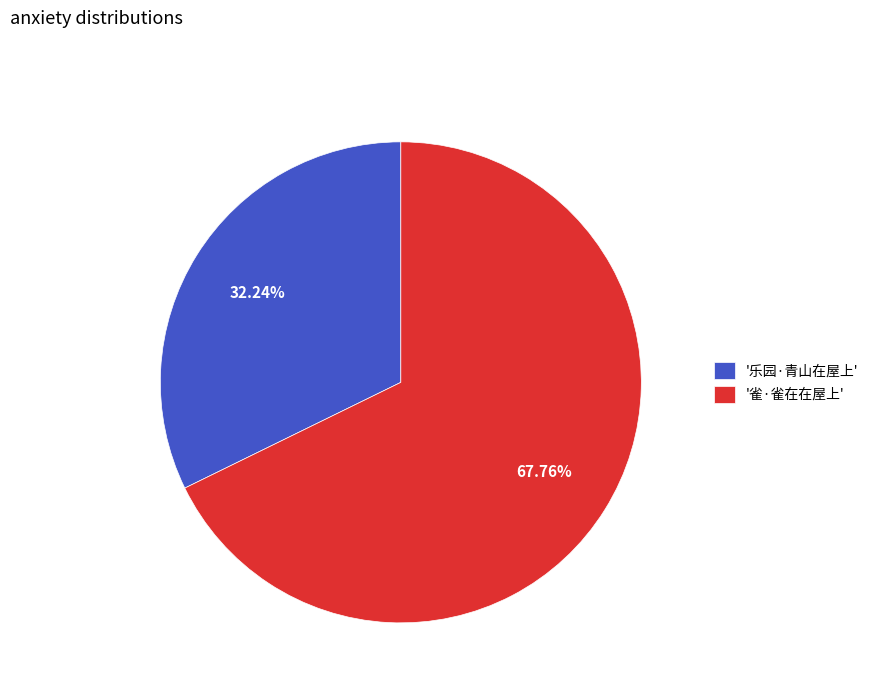

Which has a higher value, '雀·雀在在屋上' or '乐园·青山在屋上'?

'雀·雀在在屋上'